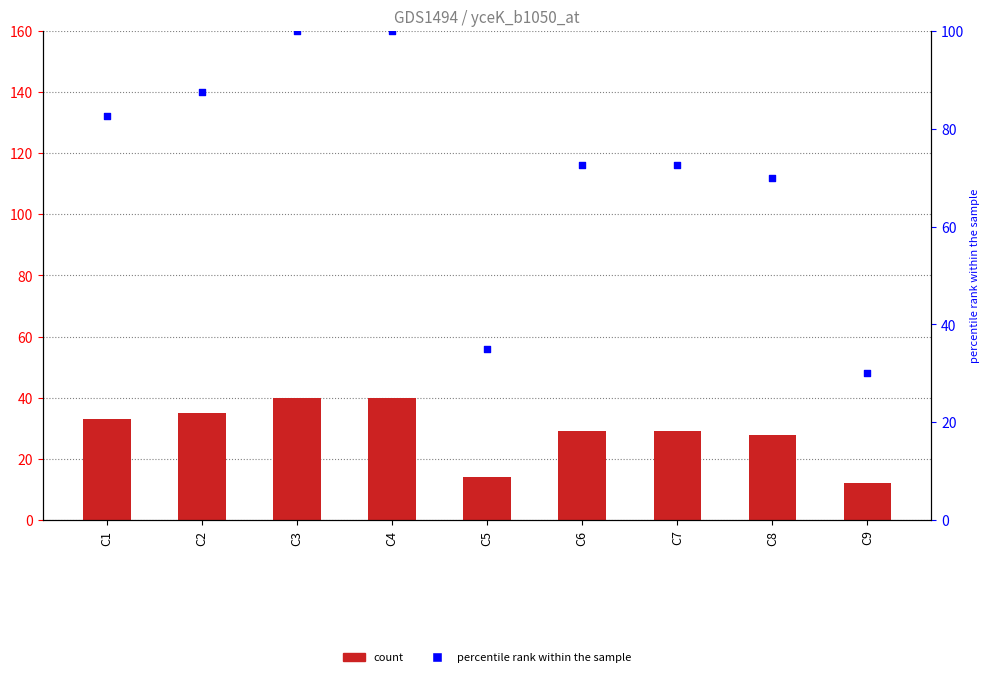

What is the total value across all series at C3?

140.0